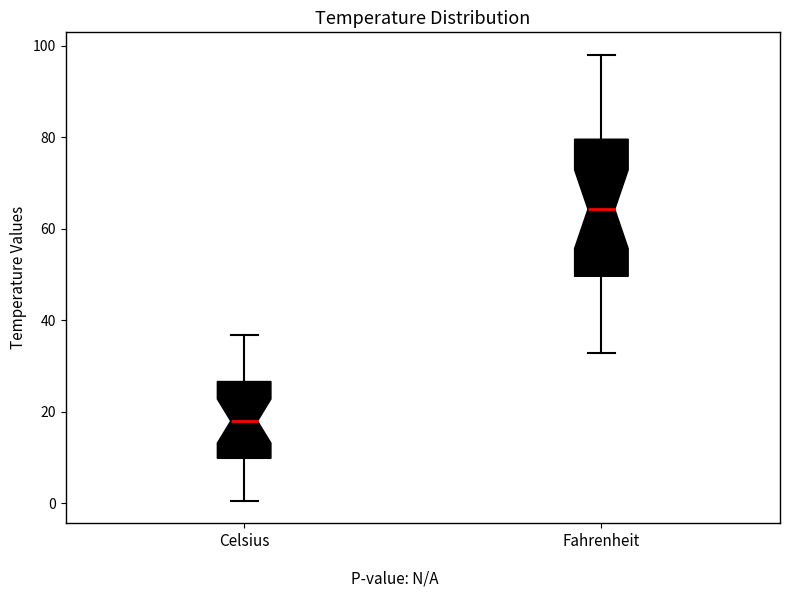

Reading left to right, read every box against the y-axis: the position of its median line, the range the box covers, and the ends of its whiskers. The values are not printed on the chart, so give them approximately, as read against the axis.

Celsius: median 18, box 10 to 26, whiskers 0 to 36
Fahrenheit: median 64, box 50 to 80, whiskers 32 to 98